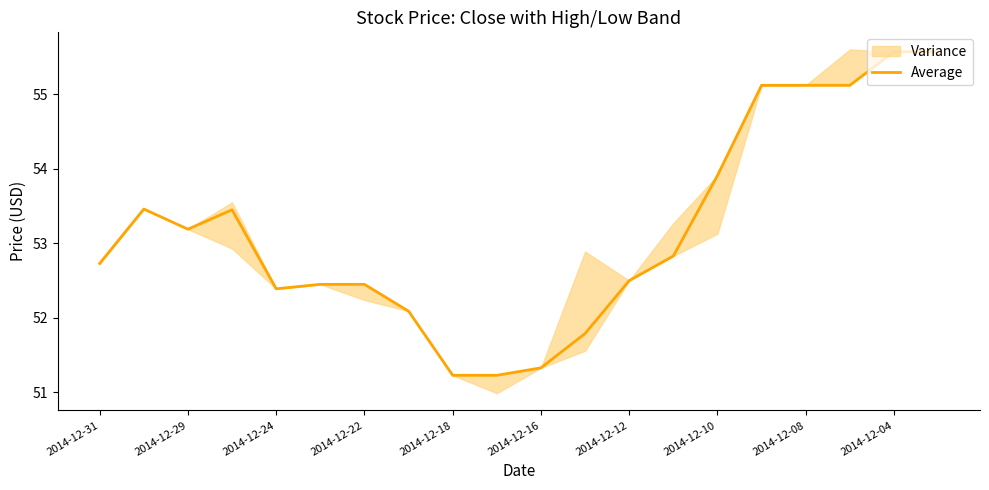

Is it true that Average equals 52.5 at 2014-12-12?

True